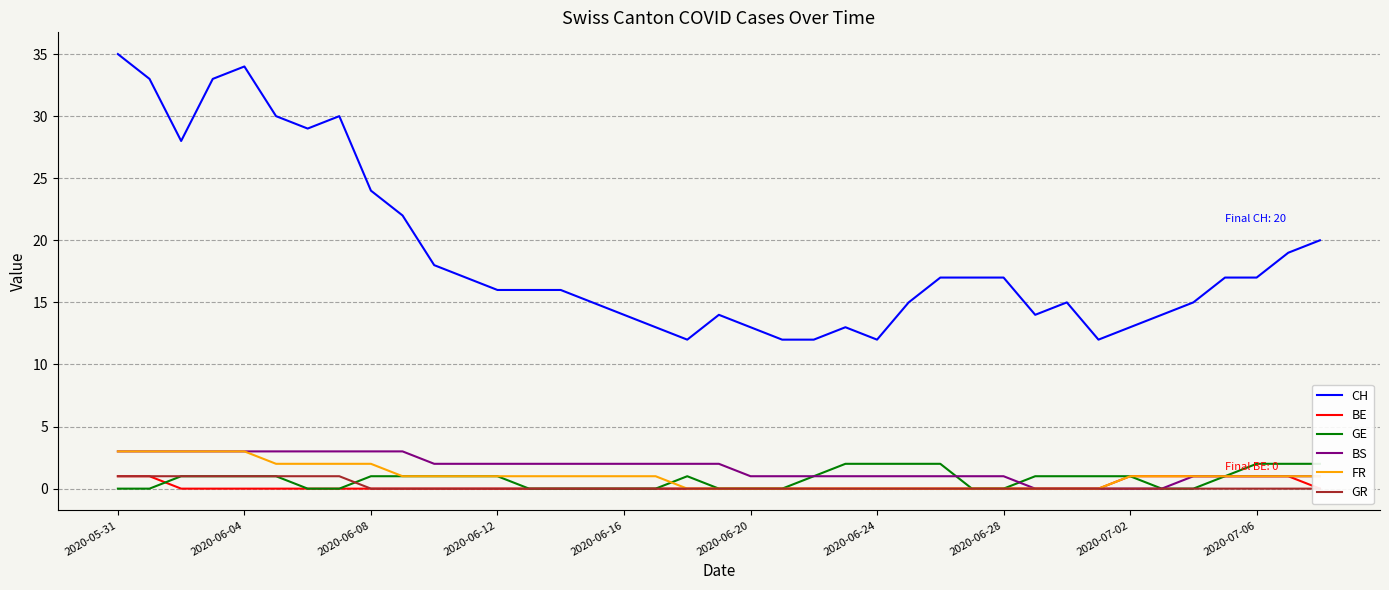

Which label corresponds to the largest value in the chart?

2020-05-31